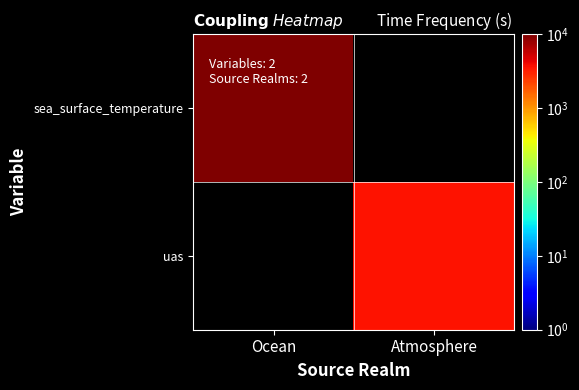

At how many categories does at least one series exceed 7262?

1